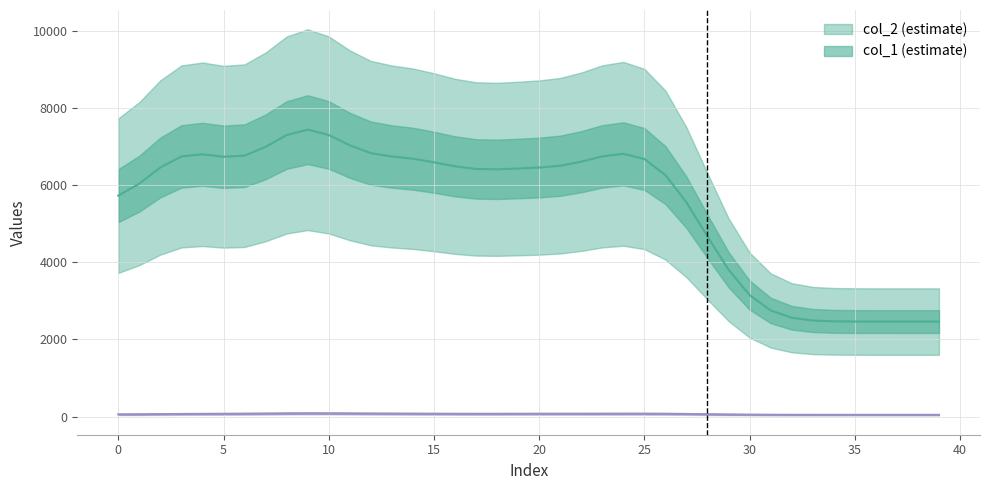

What are all the series names shown in the legend?

col_2, col_1